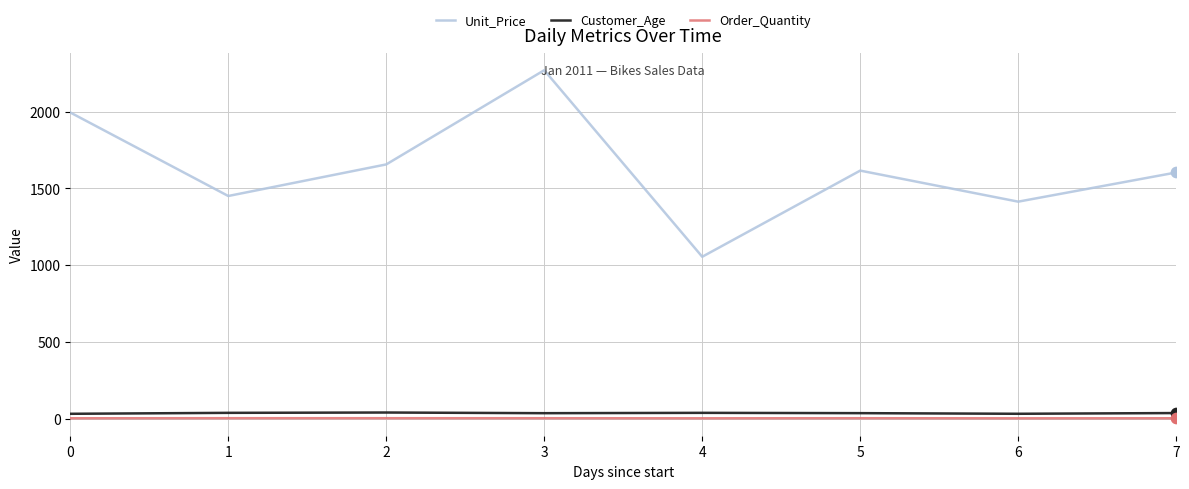

At how many categories does at least one series exceed 156?

8